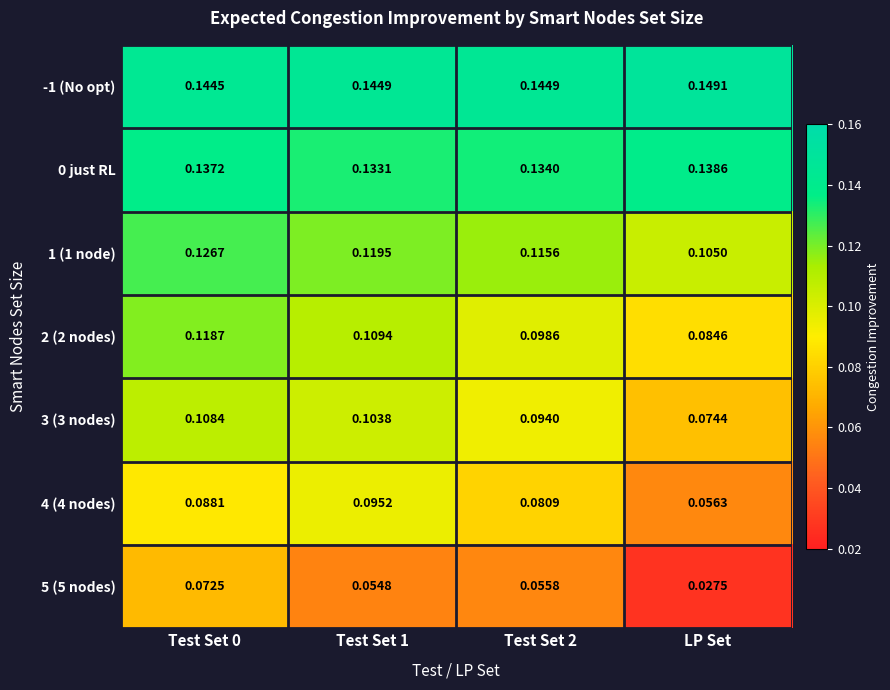

Where is 2 (2 nodes) nearest to the value 0?

LP Set